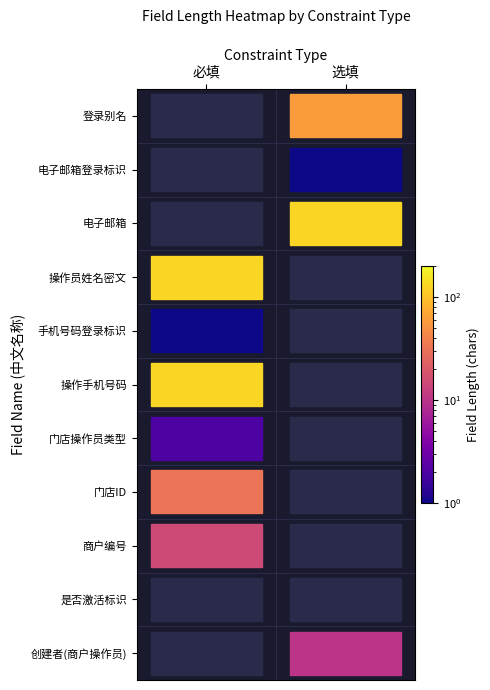

Where is 选填 nearest to the value 64?

登录别名